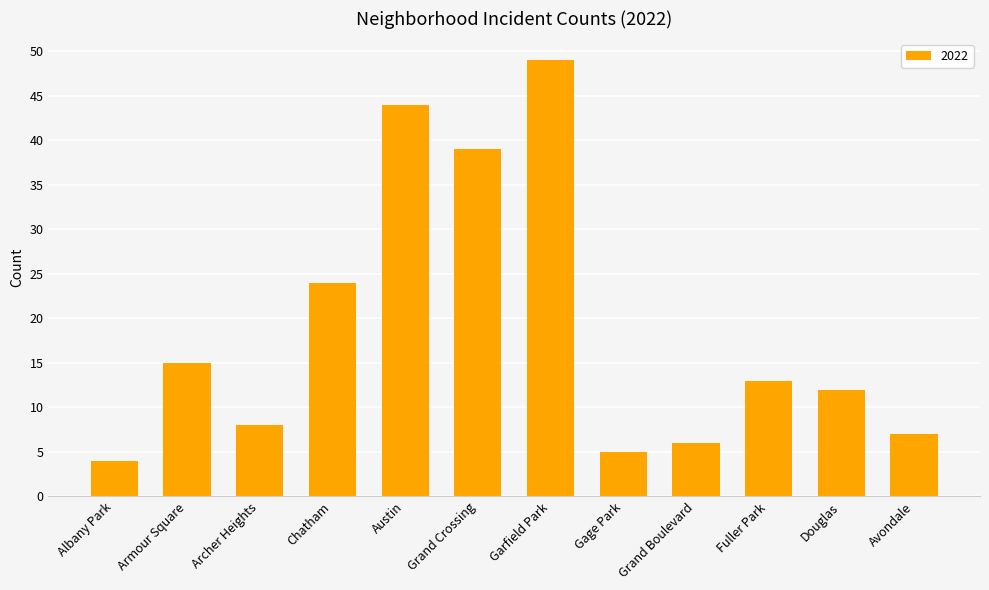

Between Armour Square and Fuller Park, which is larger?

Armour Square